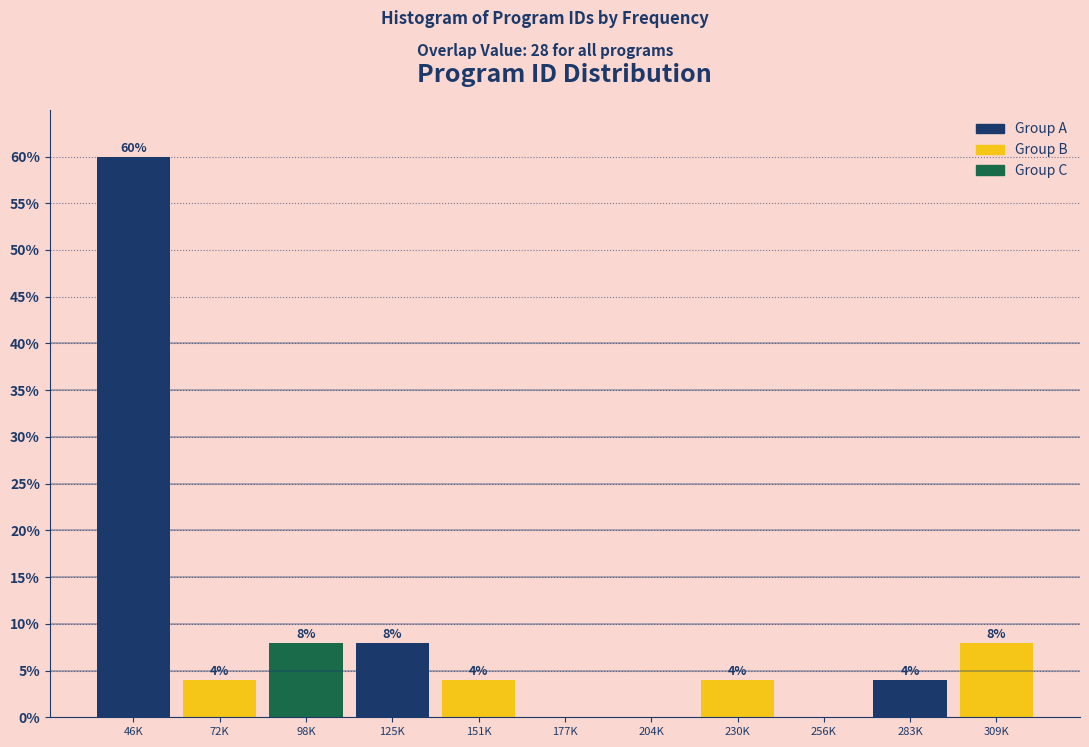

Reading left to right, list all the values displayed in this chart.

46K=60	72K=4	98K=8	125K=8	151K=4	177K=0	204K=0	230K=4	256K=0	283K=4	309K=8